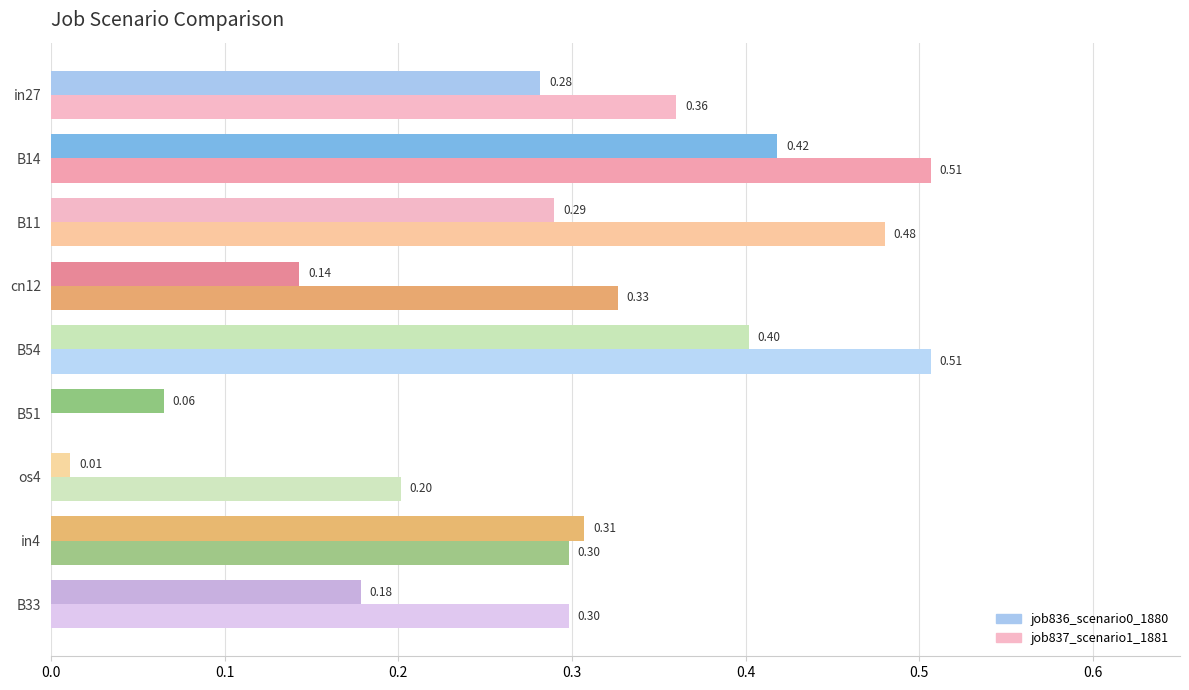

How many series are shown in this chart?

2